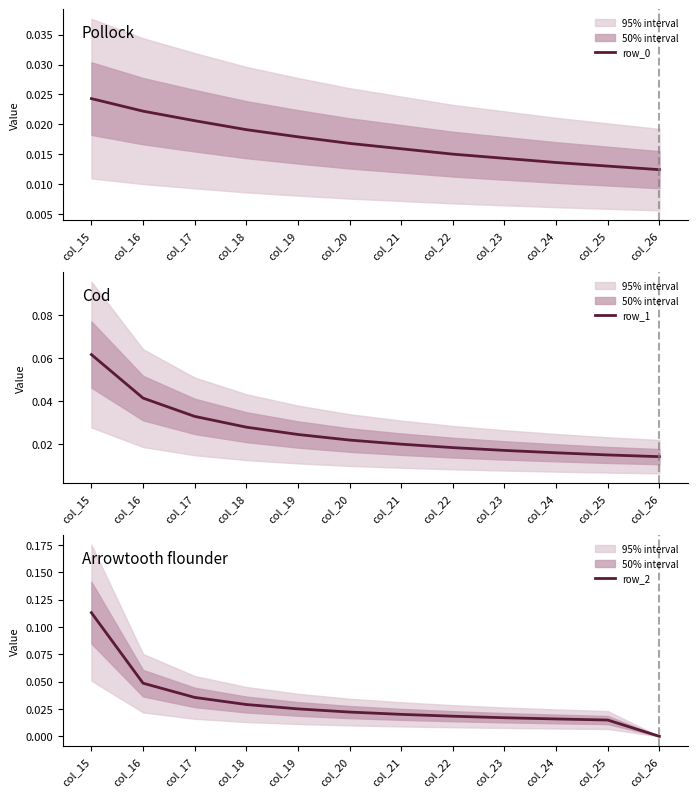

What are all the series names shown in the legend?

row_0, row_1, row_2